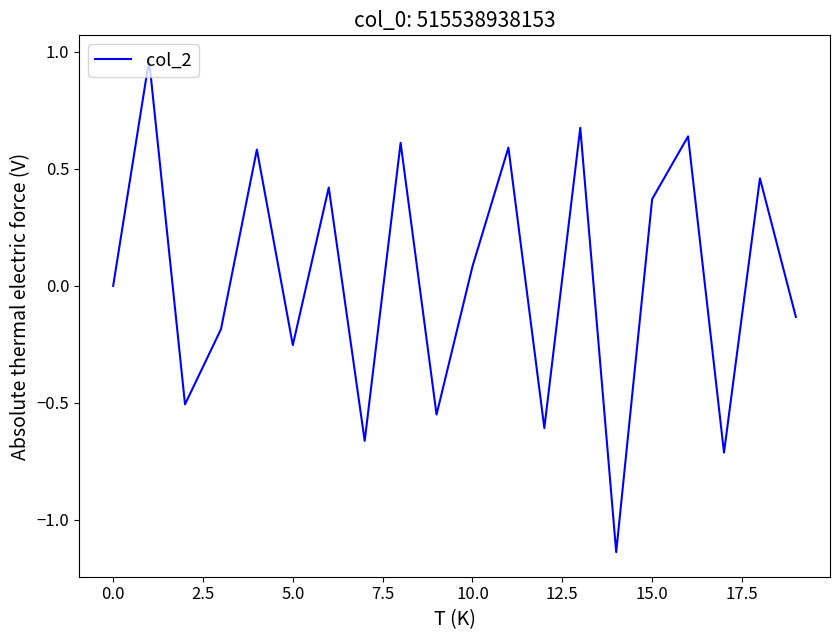

How many interior local valleys (lower than both neighbors) does the data have?

7